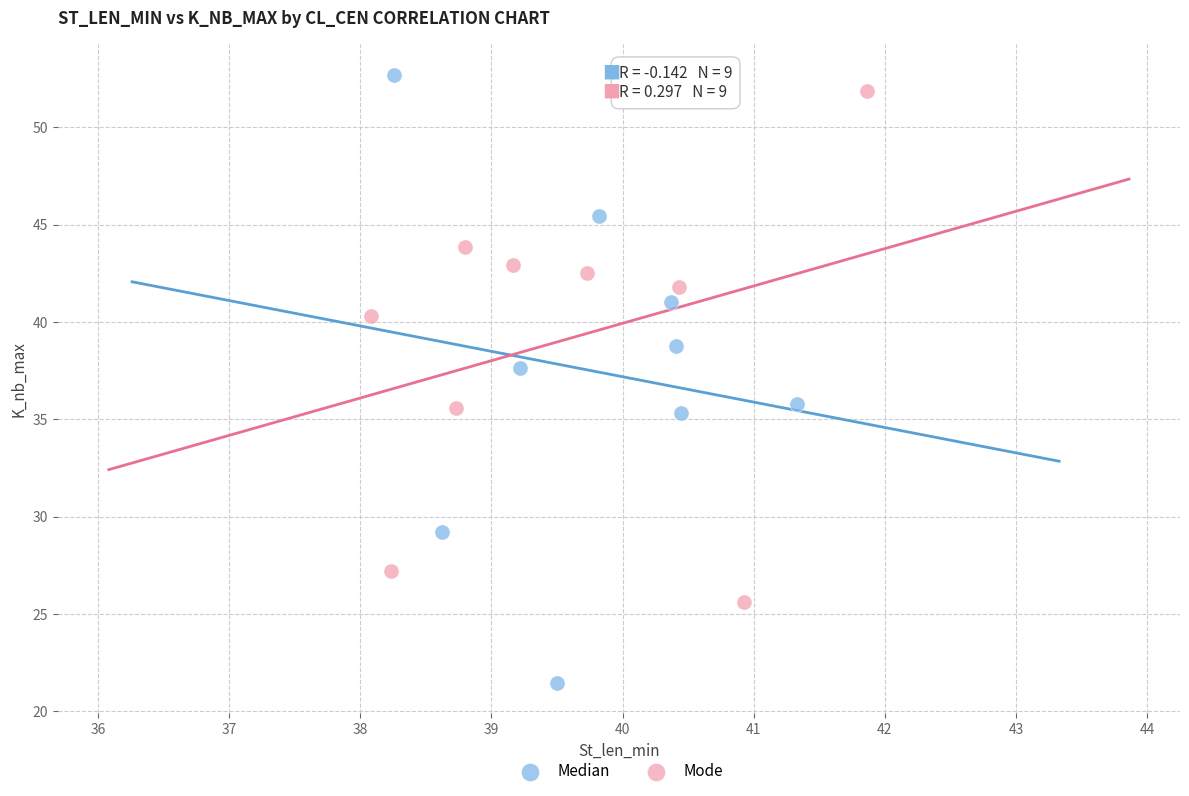

Which series has the largest Y range (max minus min)?

Median